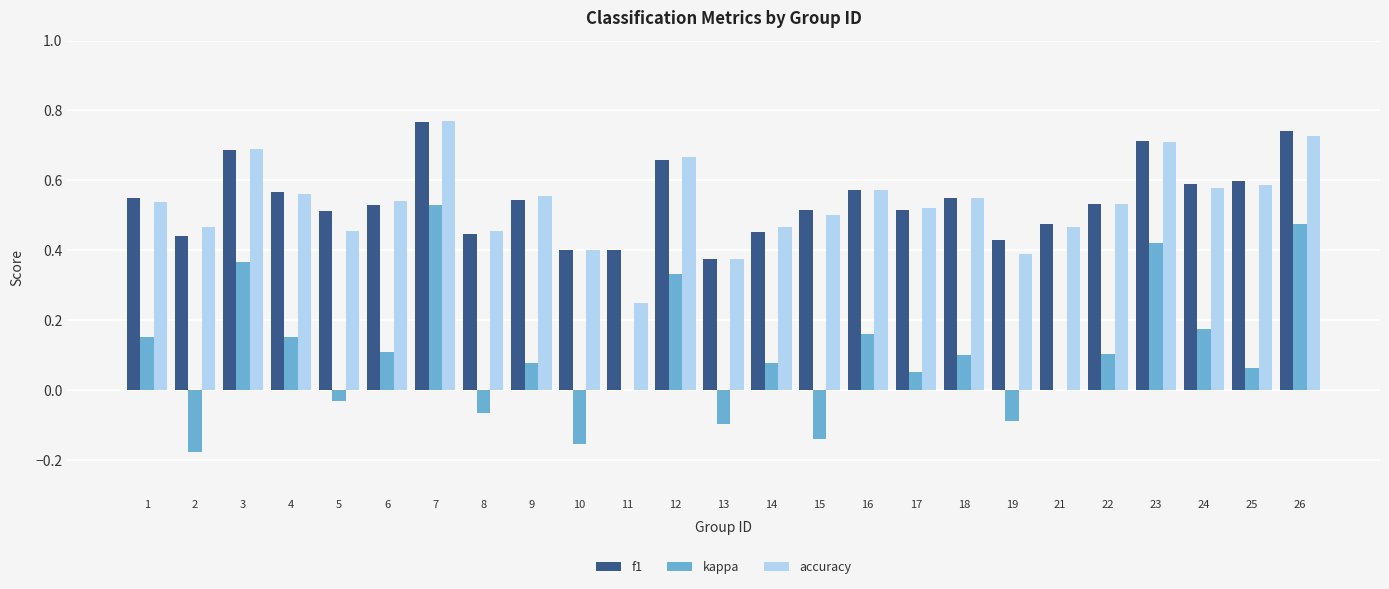

Which category has the highest value across all series?

7